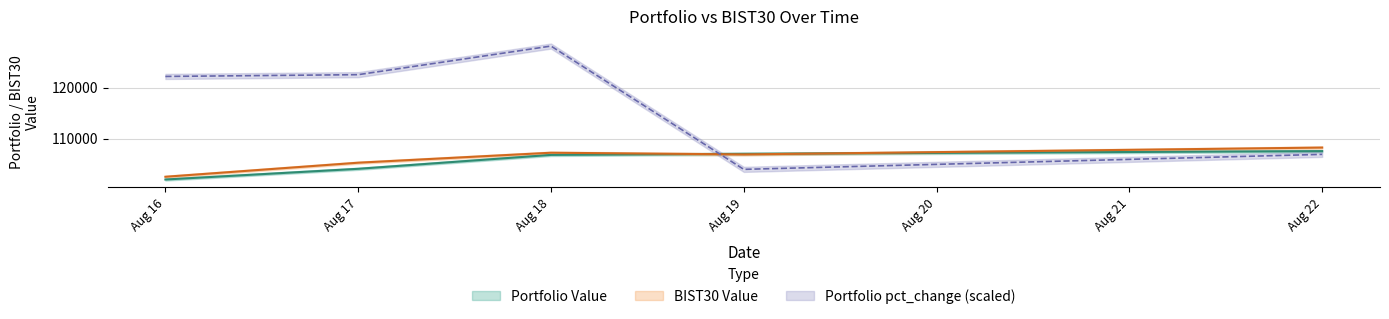

In Portfolio pct_change, how many points are lower than both neighbors (excluding endpoints)?

1